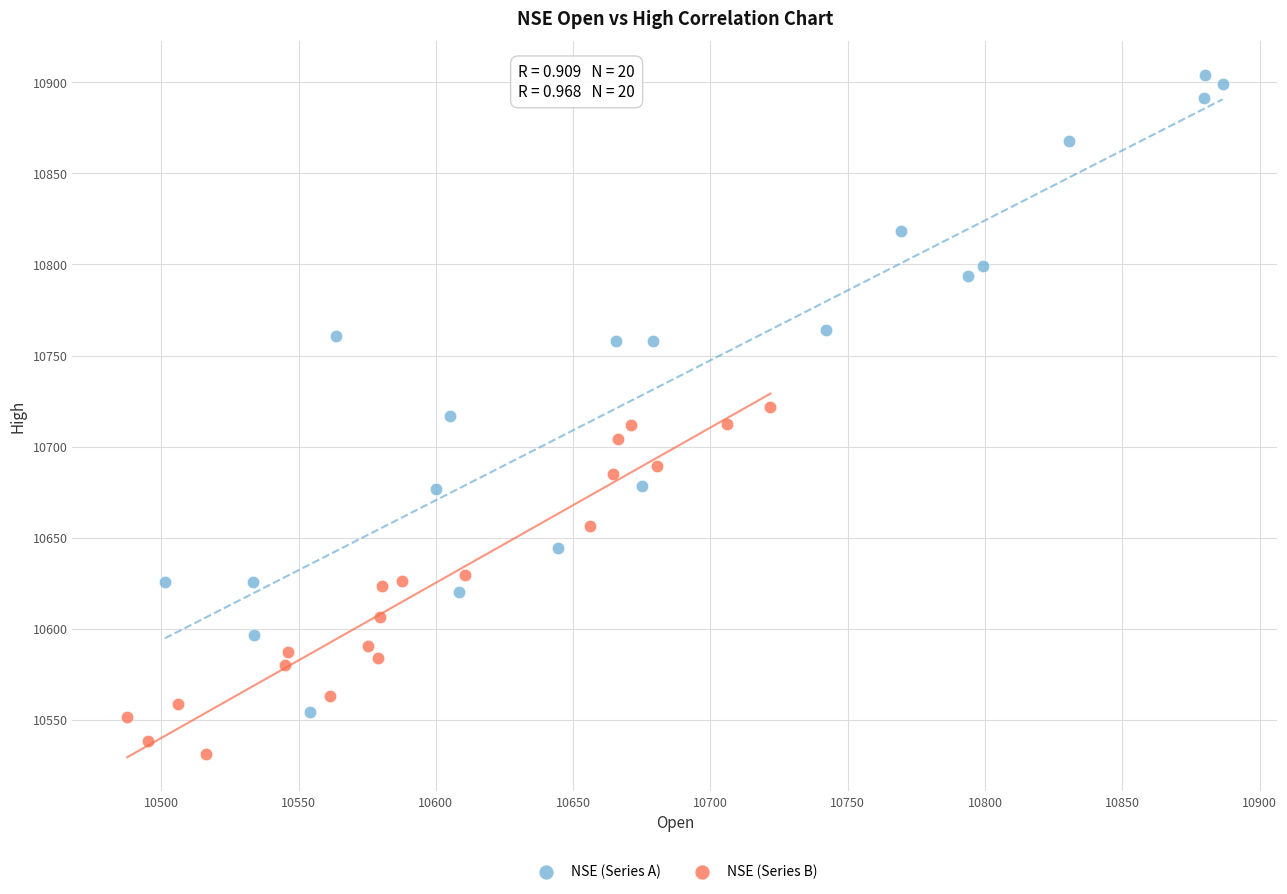

Which series has the widest spread of Y values?

NSE (Series A)